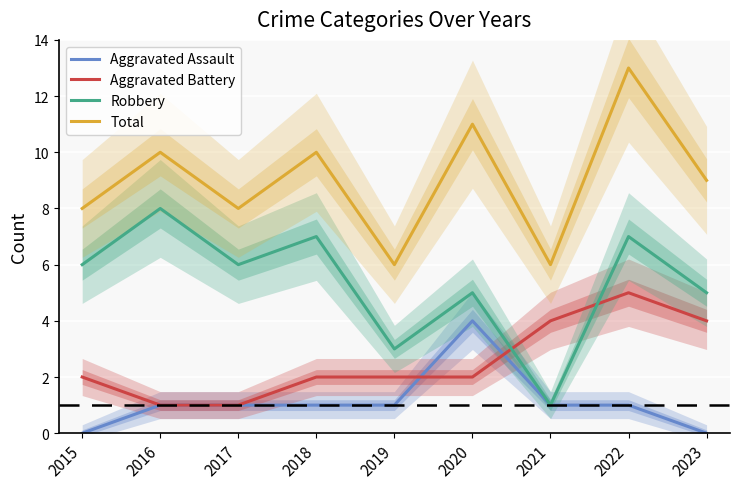

Reading right to left, what are all the values shown in this chart?

Aggravated Assault: 0	1	1	4	1	1	1	1	0
Aggravated Battery: 4	5	4	2	2	2	1	1	2
Robbery: 5	7	1	5	3	7	6	8	6
Total: 9	13	6	11	6	10	8	10	8